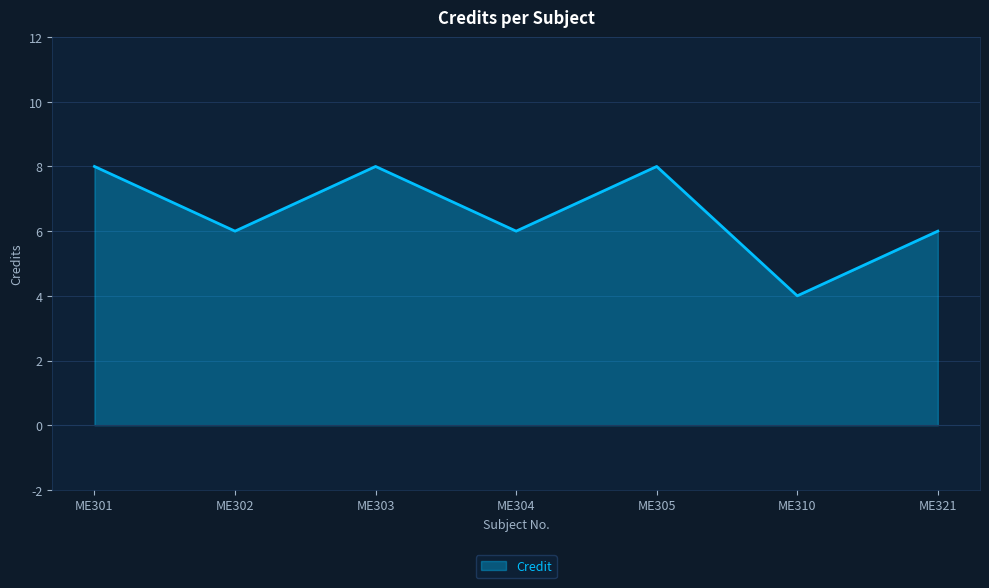

Does the chart display data point markers on the line(s)?

No